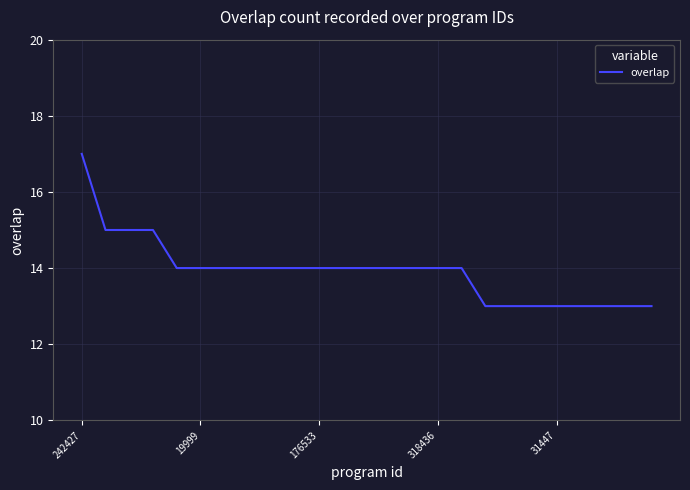

What is the greatest value displayed?

17